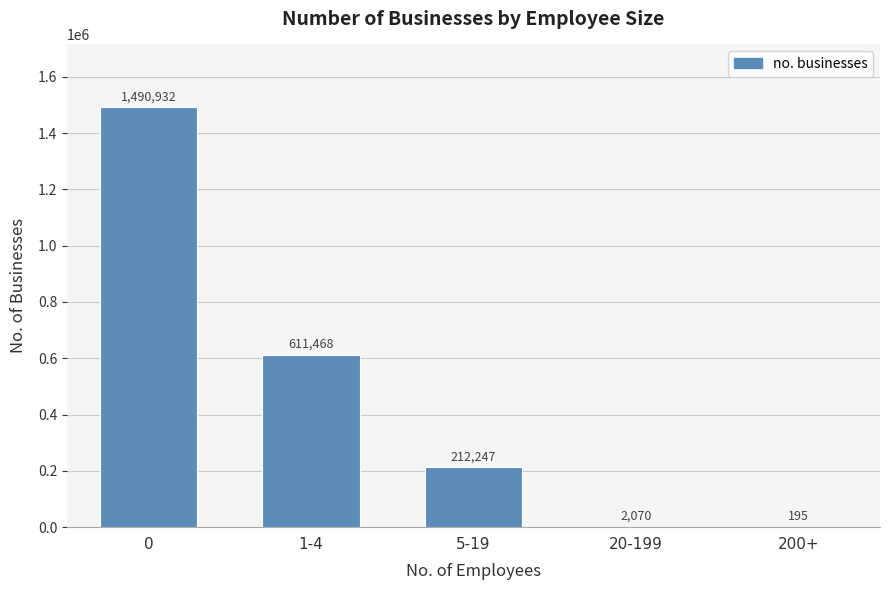

Count the number of categories in the chart.

5